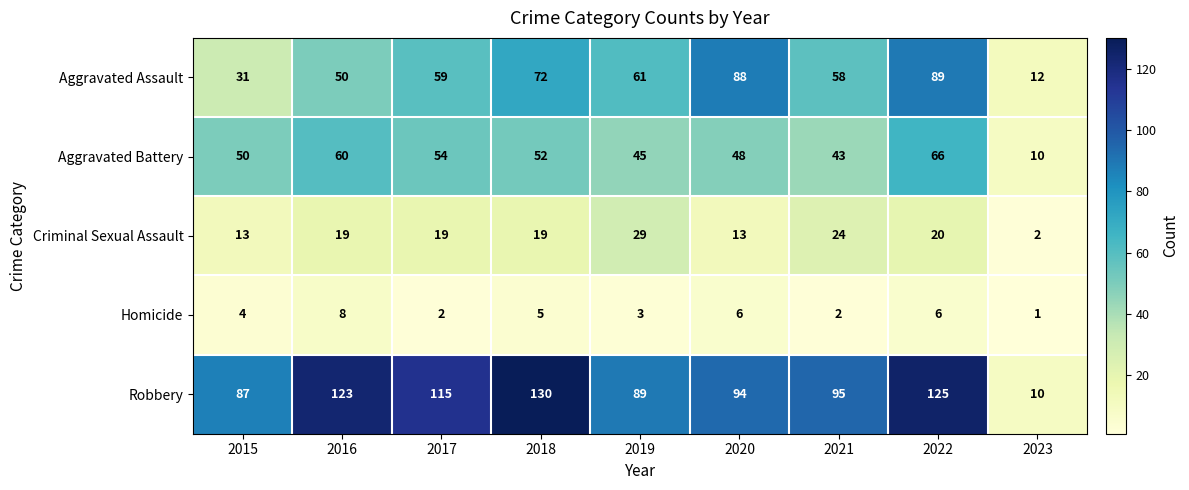

What is the sum of the Aggravated Battery values at 2018 and 2017?

106